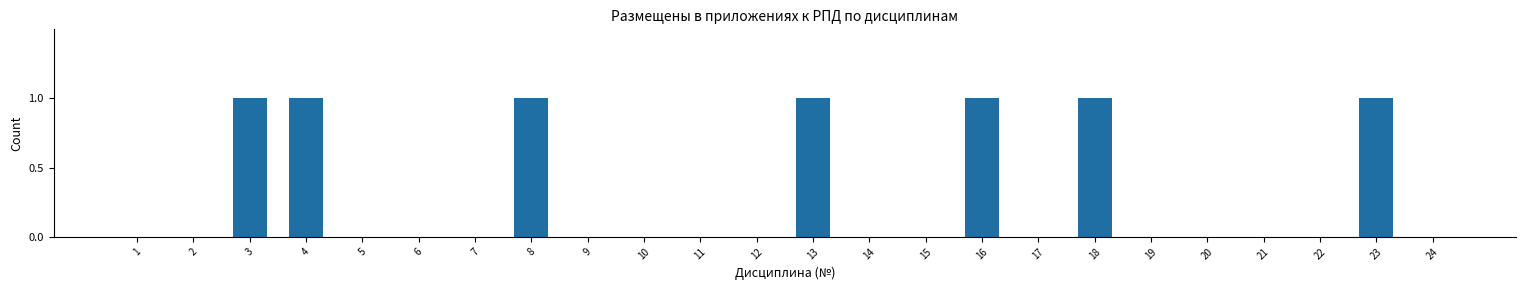

True or false: the data shows 1 at 8.

True